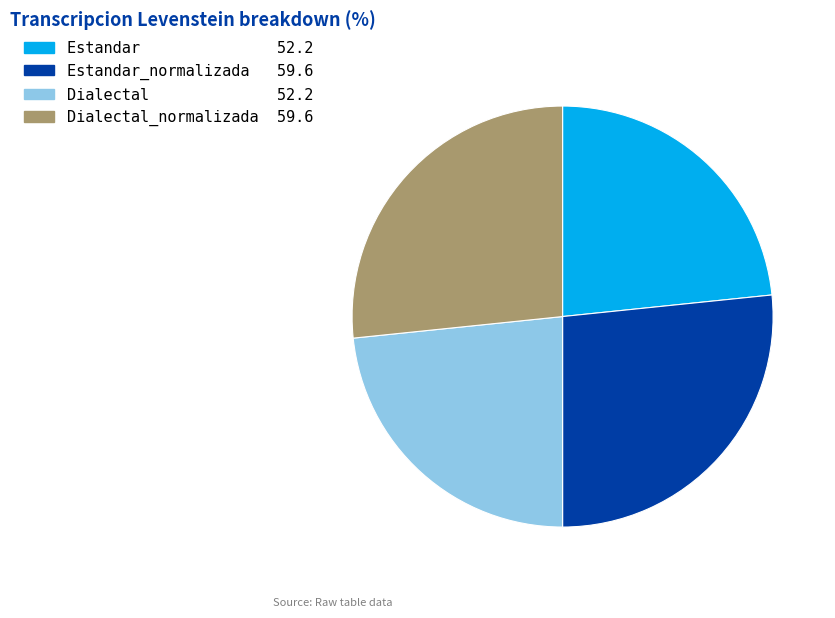

Count the number of slices in the pie.

4